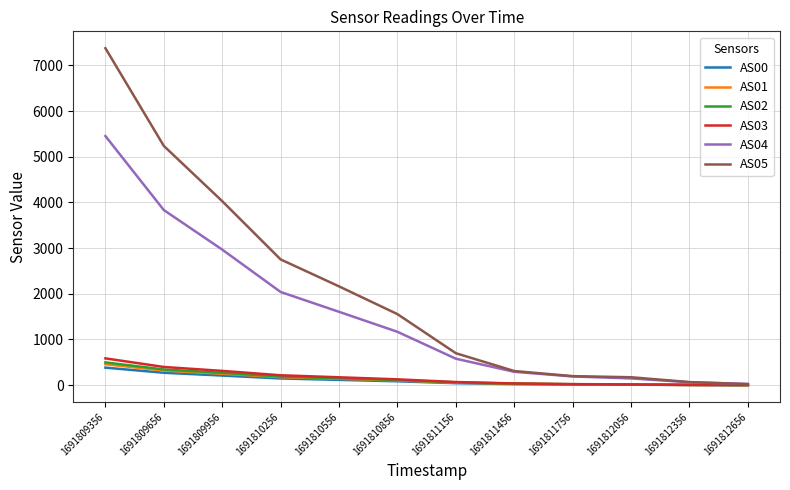

Which label corresponds to the largest value in the chart?

1691809356